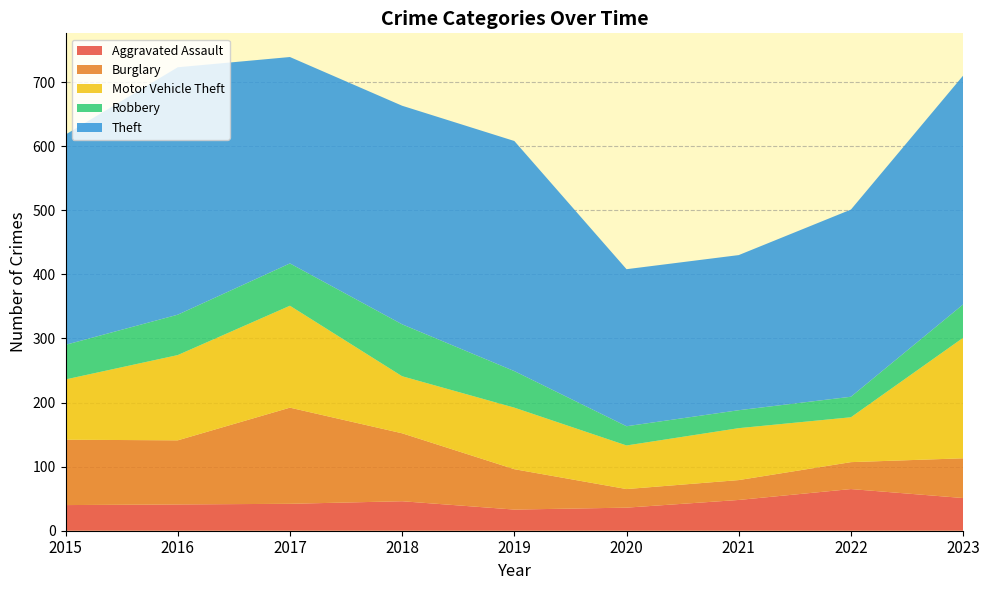

Reading left to right, list all the values displayed in this chart.

Aggravated Assault: 2015=40	2016=41	2017=42	2018=46	2019=33	2020=36	2021=48	2022=65	2023=51
Burglary: 2015=102	2016=100	2017=150	2018=106	2019=63	2020=29	2021=31	2022=42	2023=62
Motor Vehicle Theft: 2015=94	2016=133	2017=159	2018=89	2019=96	2020=68	2021=81	2022=70	2023=188
Robbery: 2015=54	2016=63	2017=66	2018=81	2019=57	2020=30	2021=28	2022=32	2023=52
Theft: 2015=328	2016=386	2017=322	2018=341	2019=359	2020=245	2021=242	2022=292	2023=357